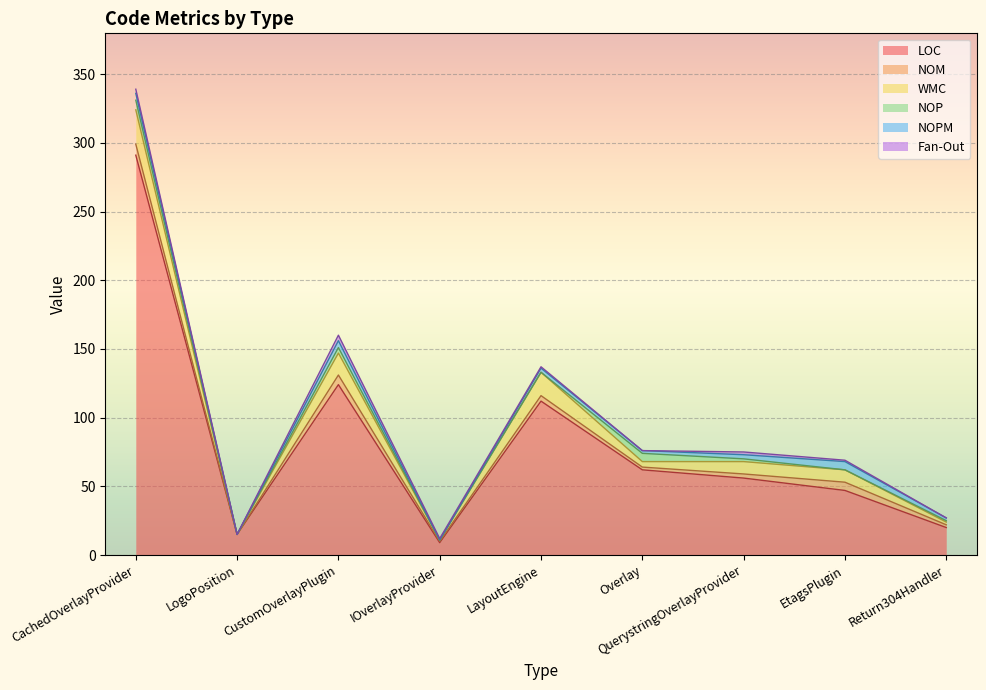

Reading left to right, transcribe all the data shown in this chart.

LOC: 291	15	124	9	112	62	56	47	20
NOM: 8	0	7	1	4	2	3	6	2
WMC: 25	0	16	1	17	4	9	9	2
NOP: 7	0	4	0	0	6	2	0	1
NOPM: 5	0	5	0	3	2	3	6	2
Fan-Out: 3	0	4	1	1	0	2	1	0